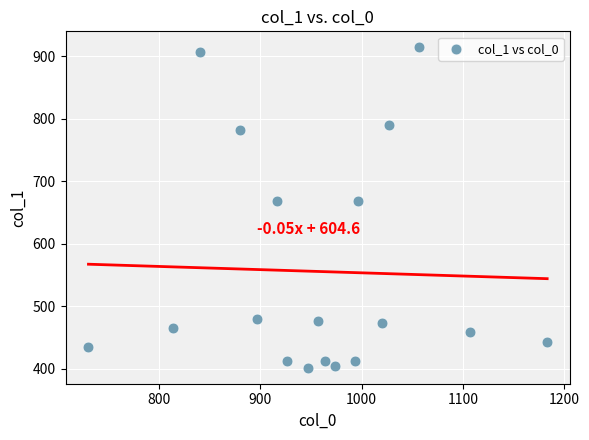

What is the range of Y values (max minus min)?

513.0